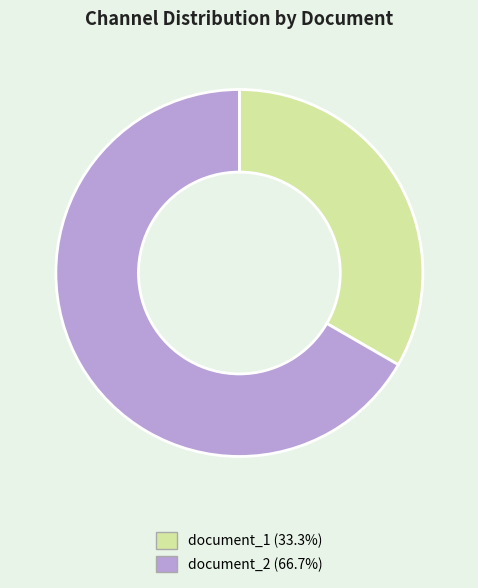

What is the smallest slice in the pie chart?

document_1